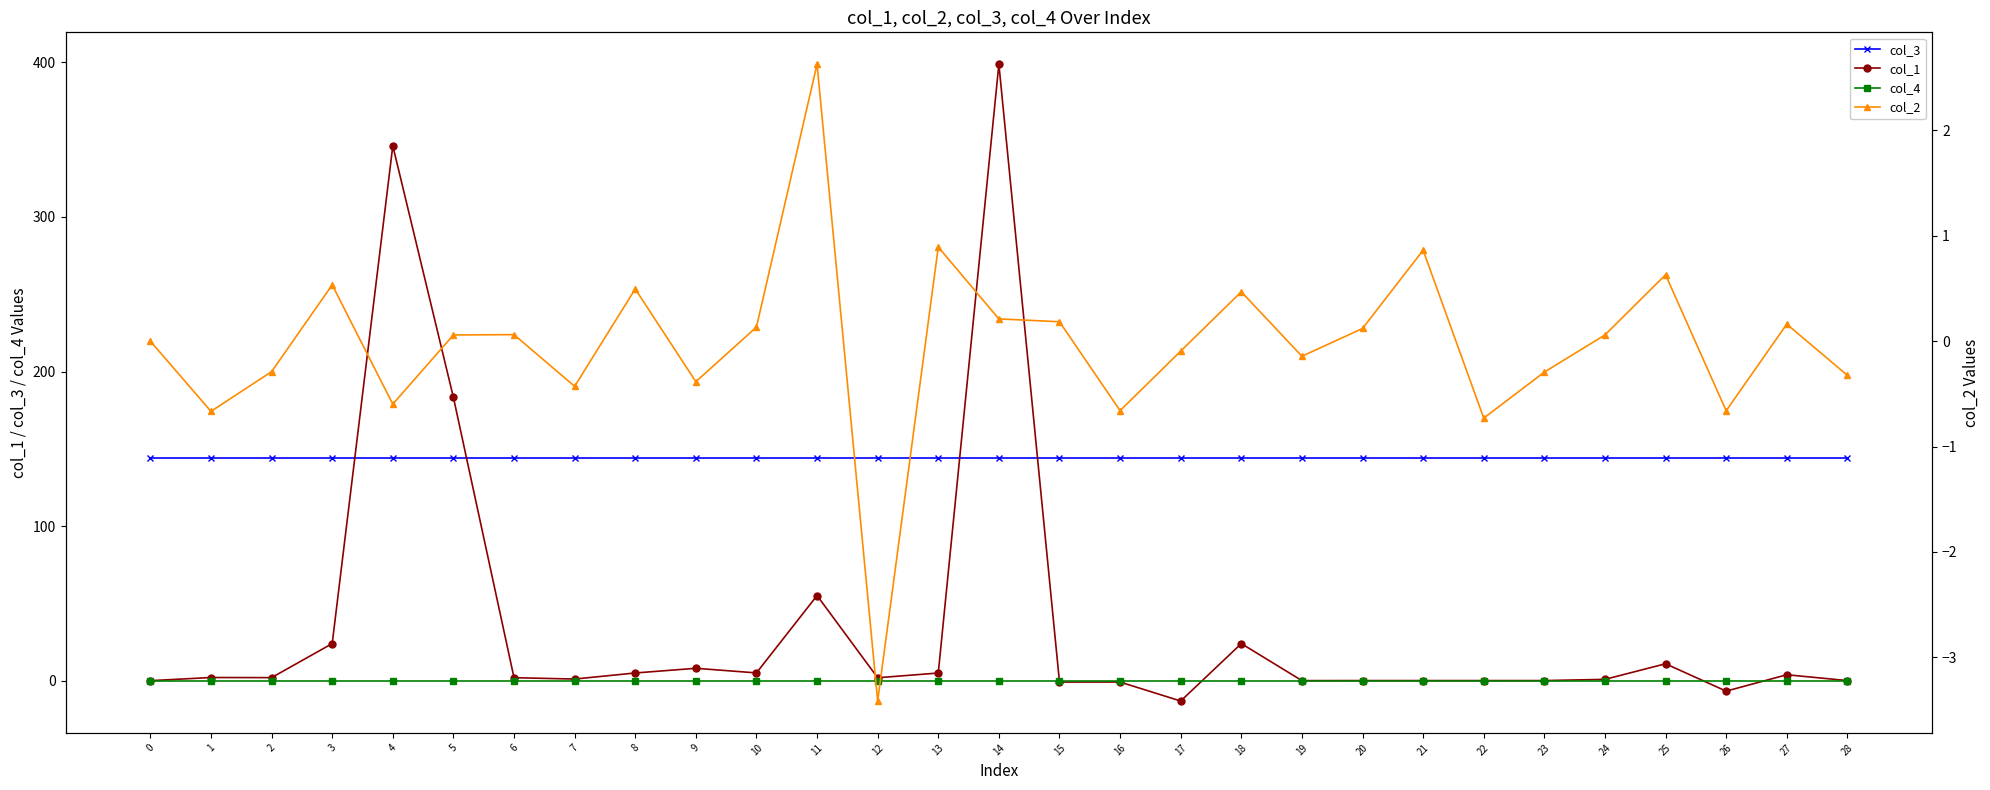

Reading right to left, transcribe all the data shown in this chart.

col_3: 144.0	144.0	144.0	144.0	144.0	144.0	144.0	144.0	144.0	144.0	144.0	144.0	144.0	144.0	144.0	144.0	144.0	144.0	144.0	144.0	144.0	144.0	144.0	144.0	144.0	144.0	144.0	144.0	144.0
col_1: 0.0	3.8	-6.8	10.9	0.8	0.1	0.1	0.1	0.1	0.0	24.0	-13.2	-0.9	-0.9	398.8	4.9	1.9	55.1	5.0	8.0	5.0	1.0	1.9	183.3	346.1	24.0	2.0	2.0	0.0
col_4: 0.0	0.0	0.0	0.0	0.0	0.0	0.0	0.0	0.0	0.0	0.0	0.0	0.0	0.0	0.0	0.0	0.0	0.0	0.0	0.0	0.0	0.0	0.0	0.0	0.0	0.0	0.0	0.0	0.0
col_2: -0.3	0.2	-0.7	0.6	0.1	-0.3	-0.7	0.9	0.1	-0.1	0.5	-0.1	-0.7	0.2	0.2	0.9	-3.4	2.6	0.1	-0.4	0.5	-0.4	0.1	0.1	-0.6	0.5	-0.3	-0.7	0.0